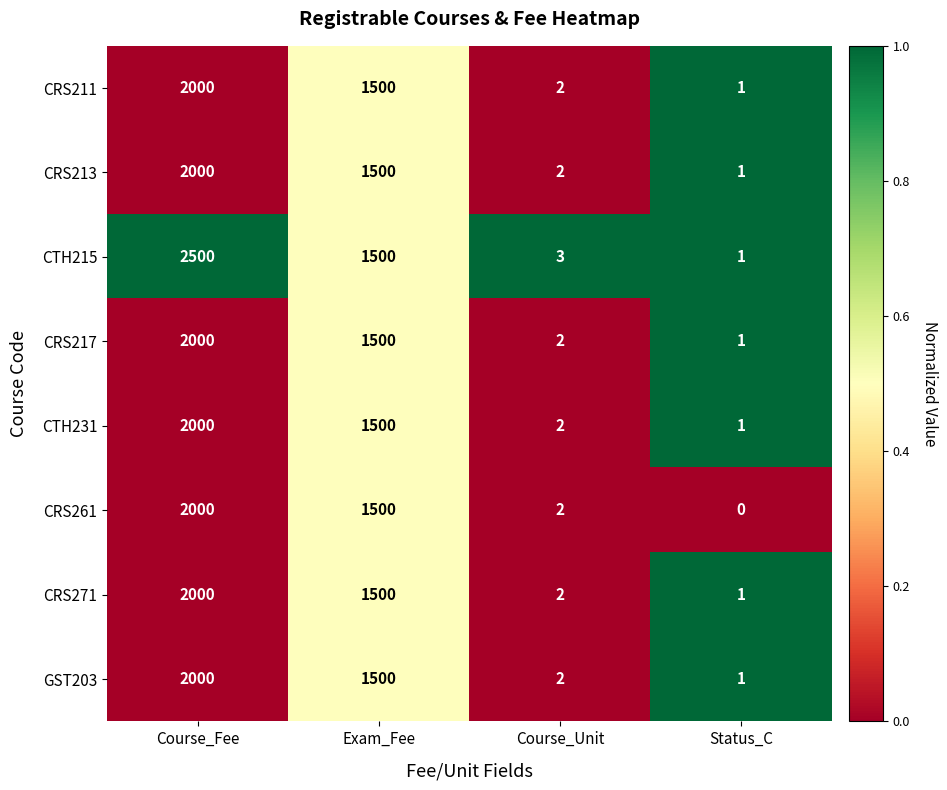

What is the total value across all series at Exam_Fee?

12000